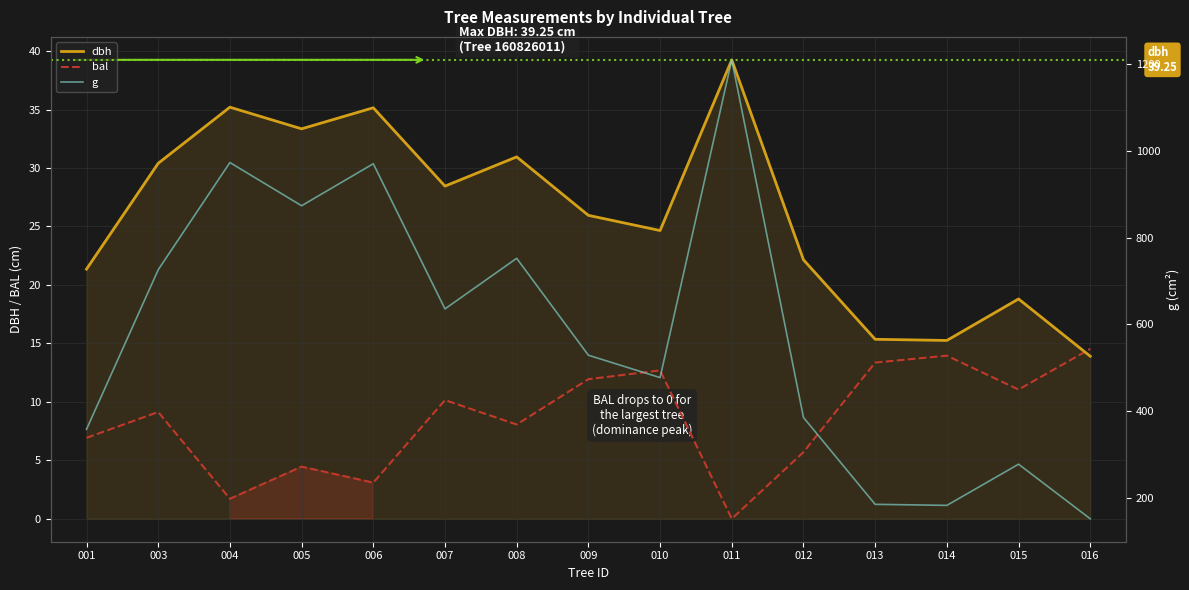

After their last crossing, which series has the higher values: bal or dbh?

bal